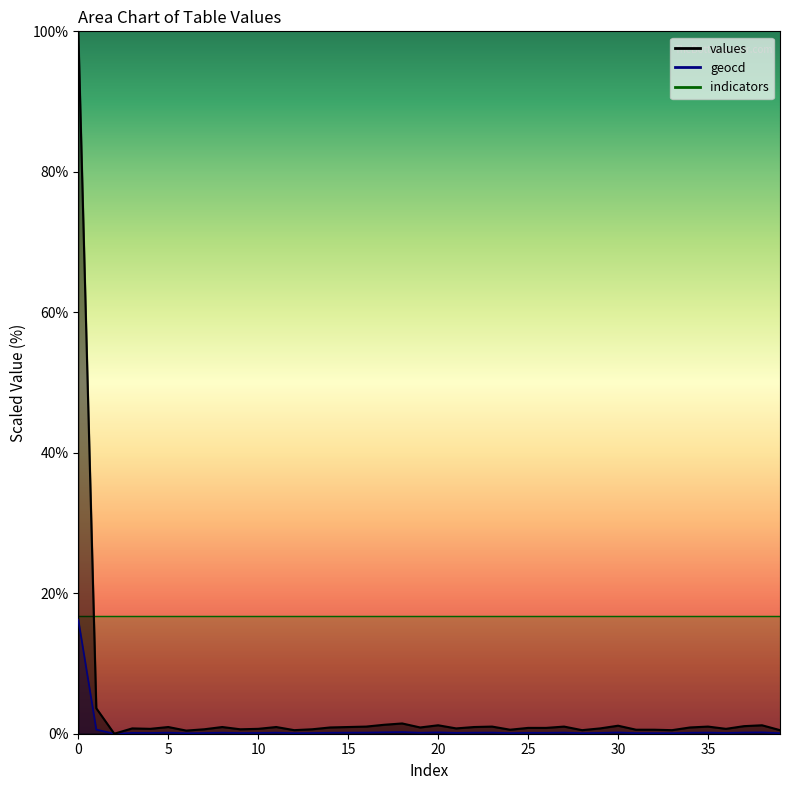

Between 20 and 32, which series saw the biggest shift?

values_line